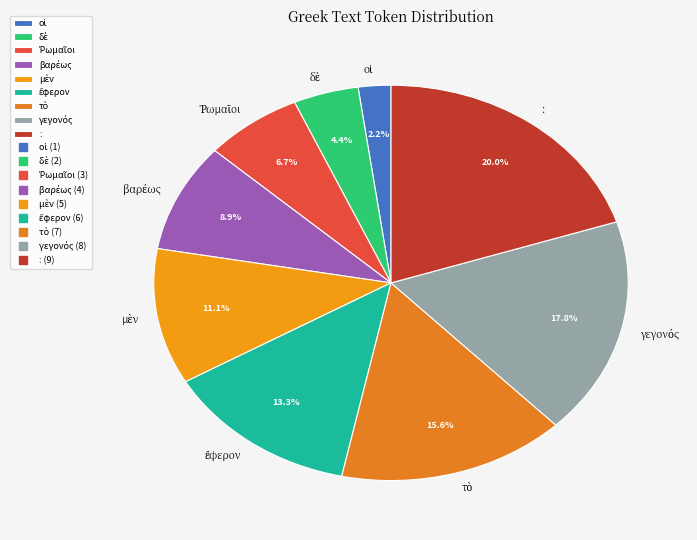

How many slices are in this pie chart?

9